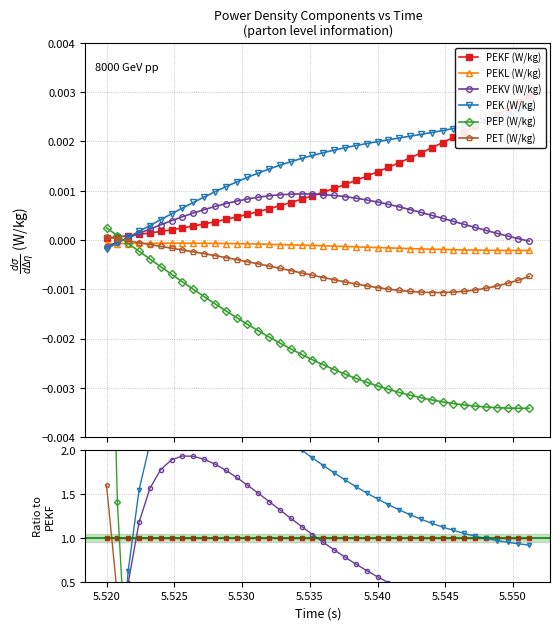

What are all the series names shown in the legend?

PEKF (W/kg), PEKL (W/kg), PEKV (W/kg), PEK (W/kg), PEP (W/kg), PET (W/kg)